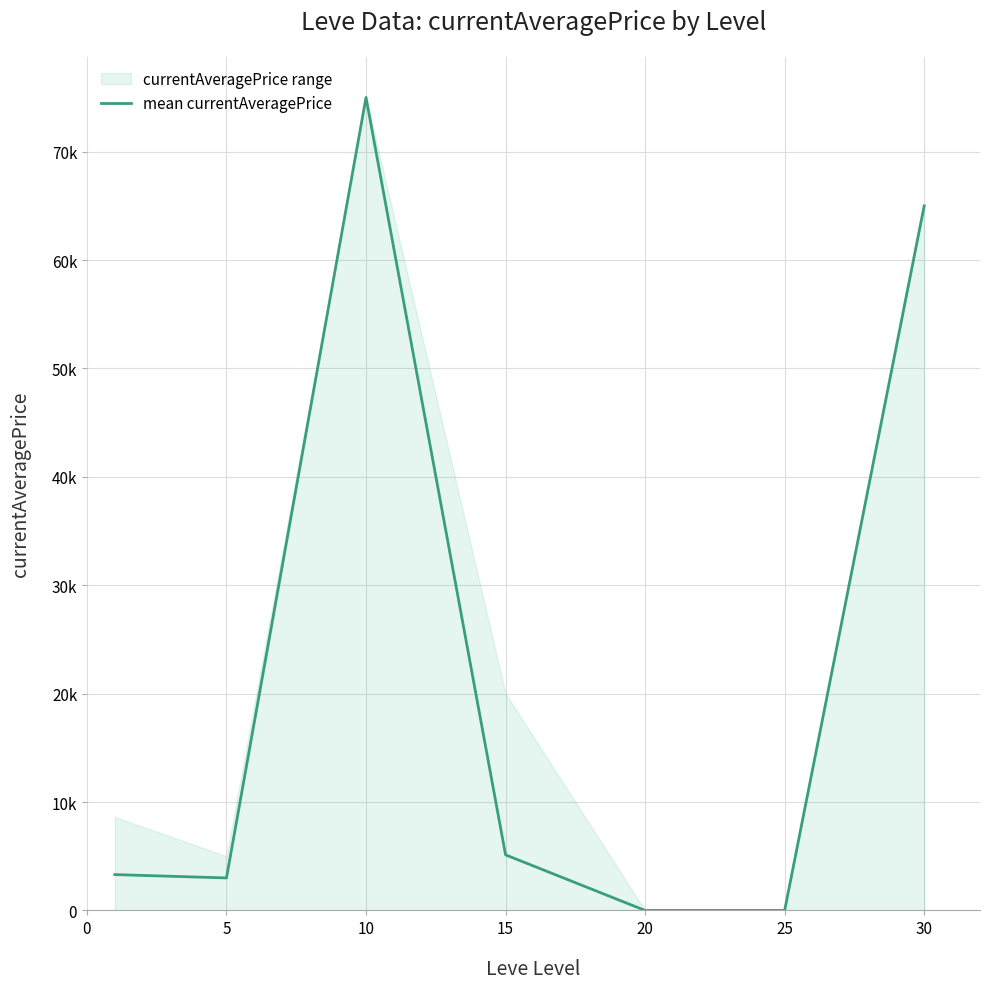

Where is the first local minimum?

5